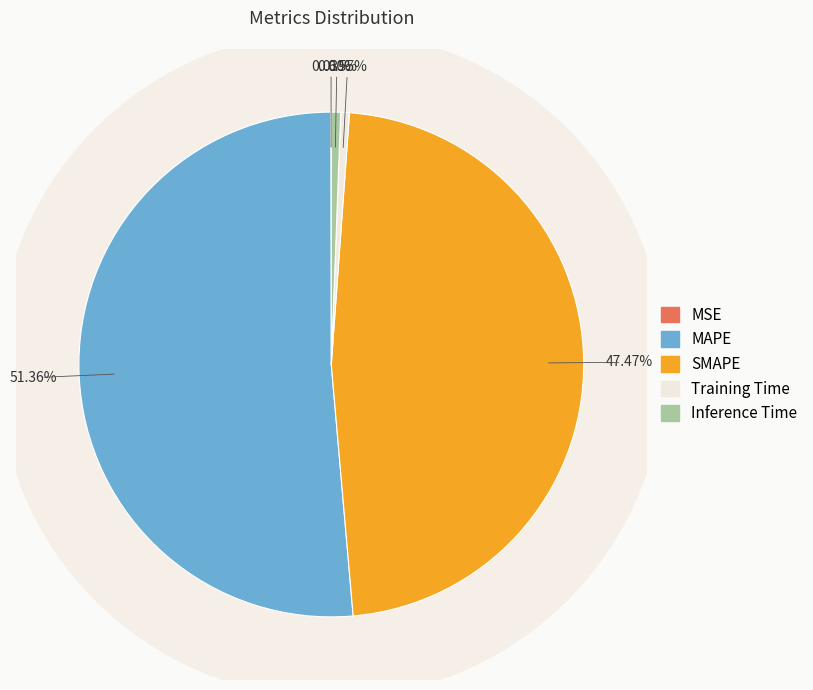

Which category accounts for the majority?

MAPE